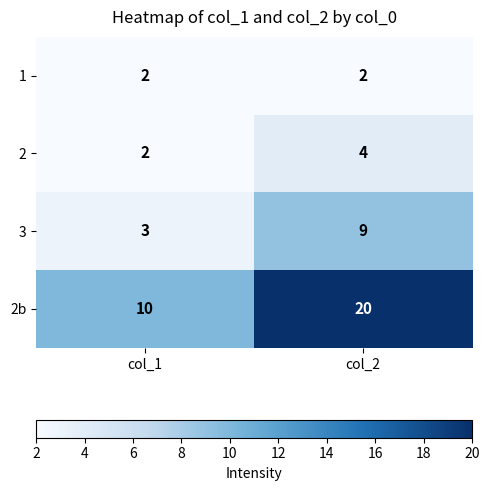

What is the spread (max minus min) of values at col_2?

18